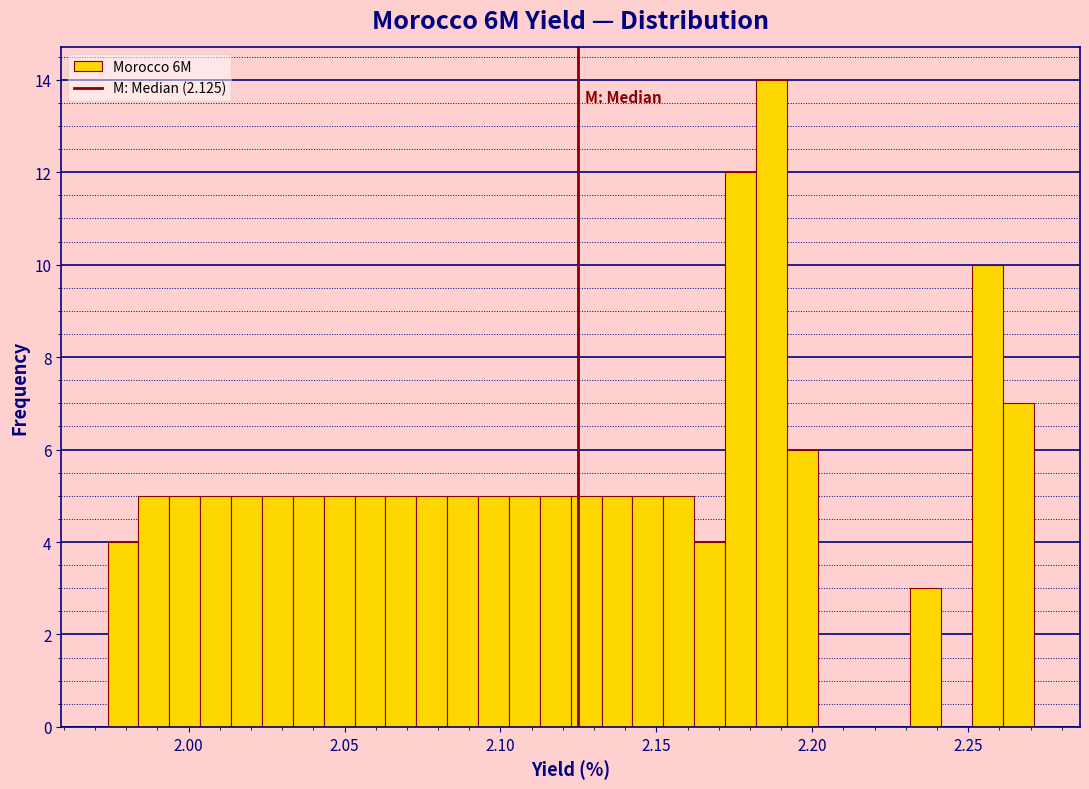

Around what value on the x-axis is the tallest bar? Give the approximate position of its centre, as read against the axis.

2.185